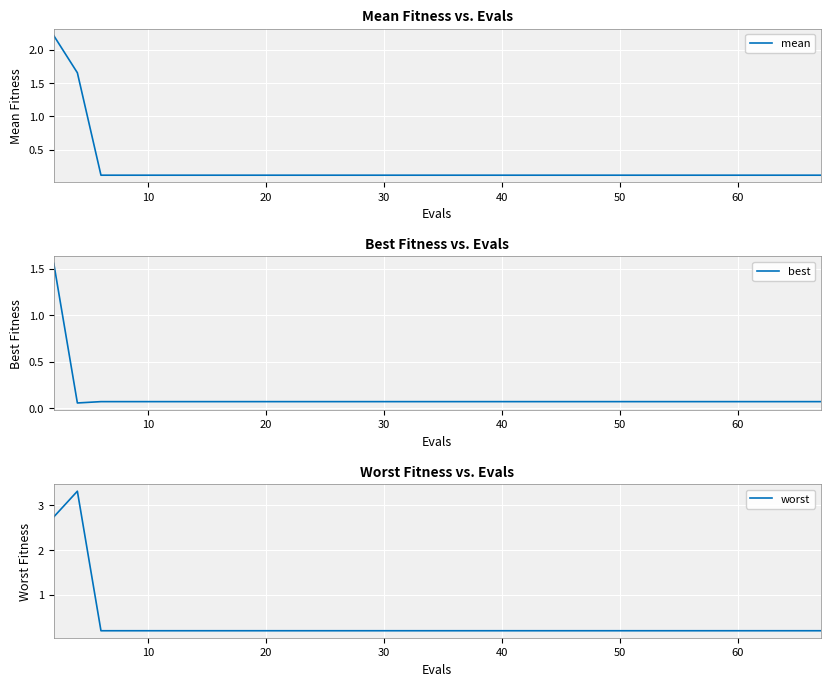

What is the highest value of the mean series?

2.2